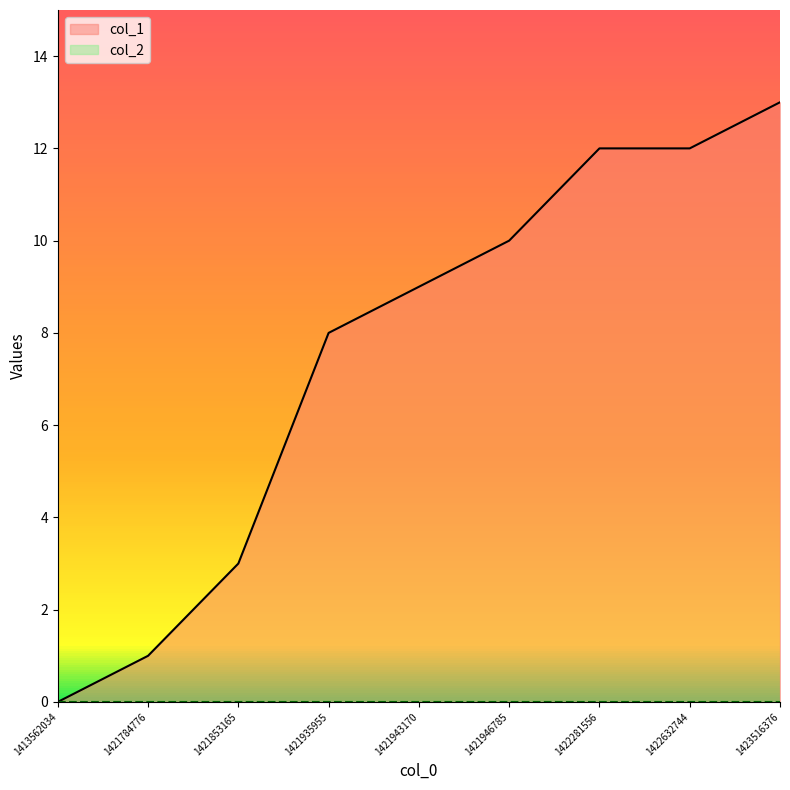

At which label is the value closest to 6?

1421935955